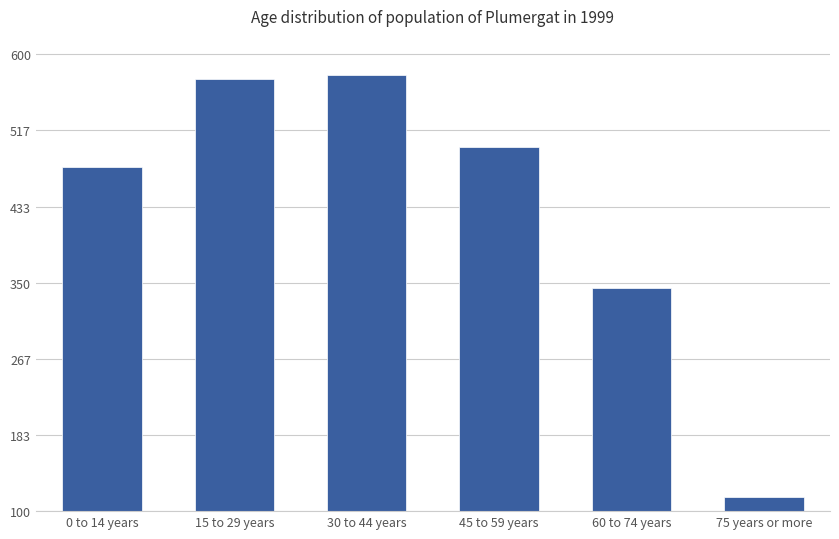

What is the label of the 6th bar from the left?

75 years or more